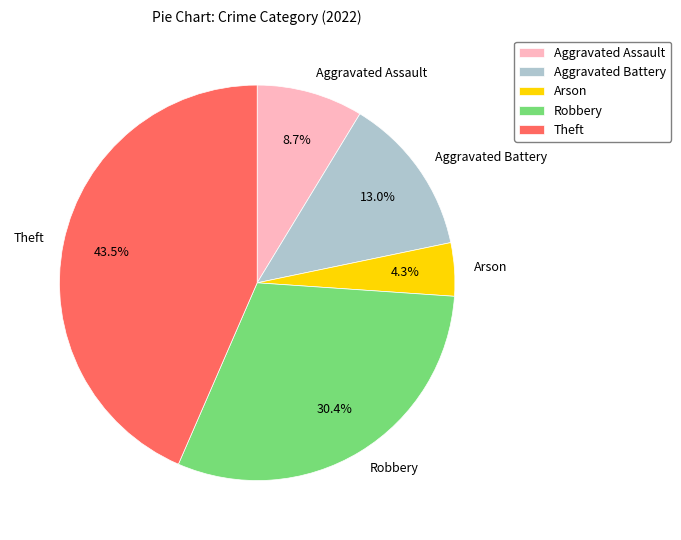

How many slices are in this pie chart?

5